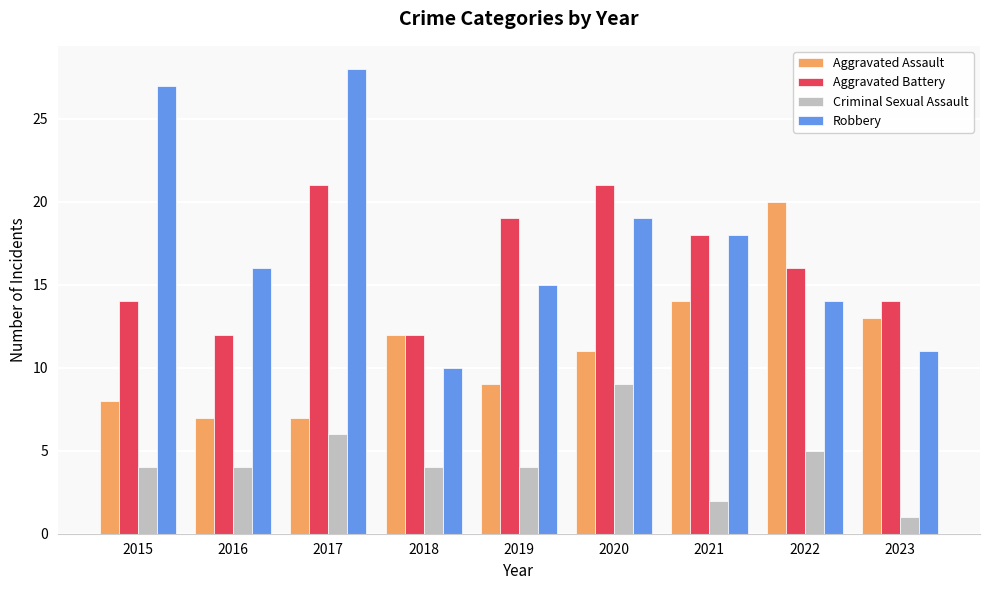

Reading left to right, what are all the values shown in this chart?

Aggravated Assault: 8	7	7	12	9	11	14	20	13
Aggravated Battery: 14	12	21	12	19	21	18	16	14
Criminal Sexual Assault: 4	4	6	4	4	9	2	5	1
Robbery: 27	16	28	10	15	19	18	14	11